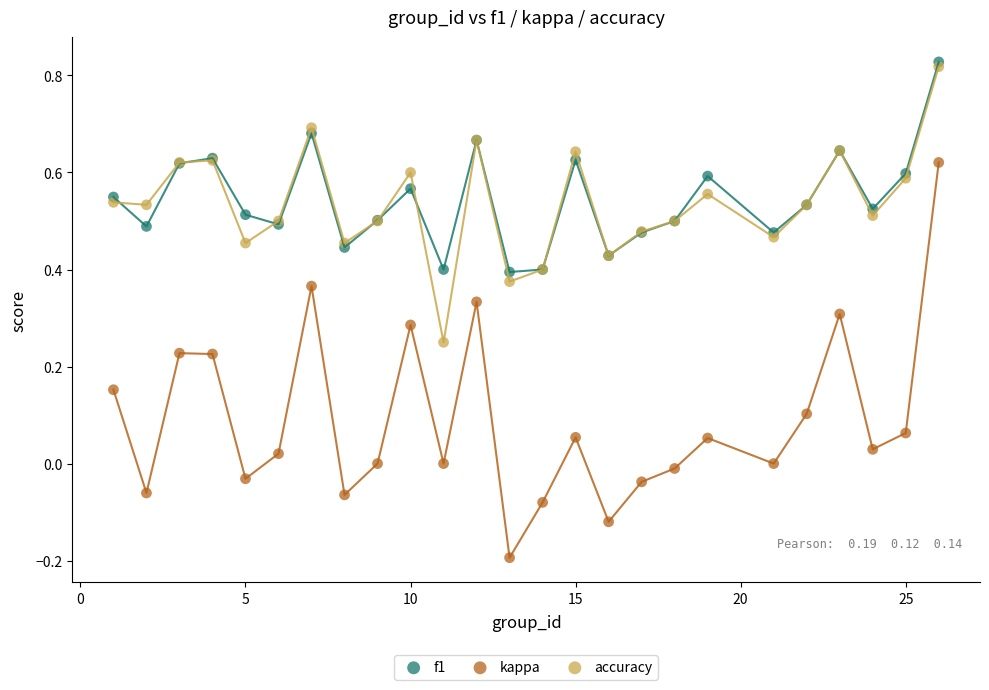

What are all the series names shown in the legend?

f1, kappa, accuracy